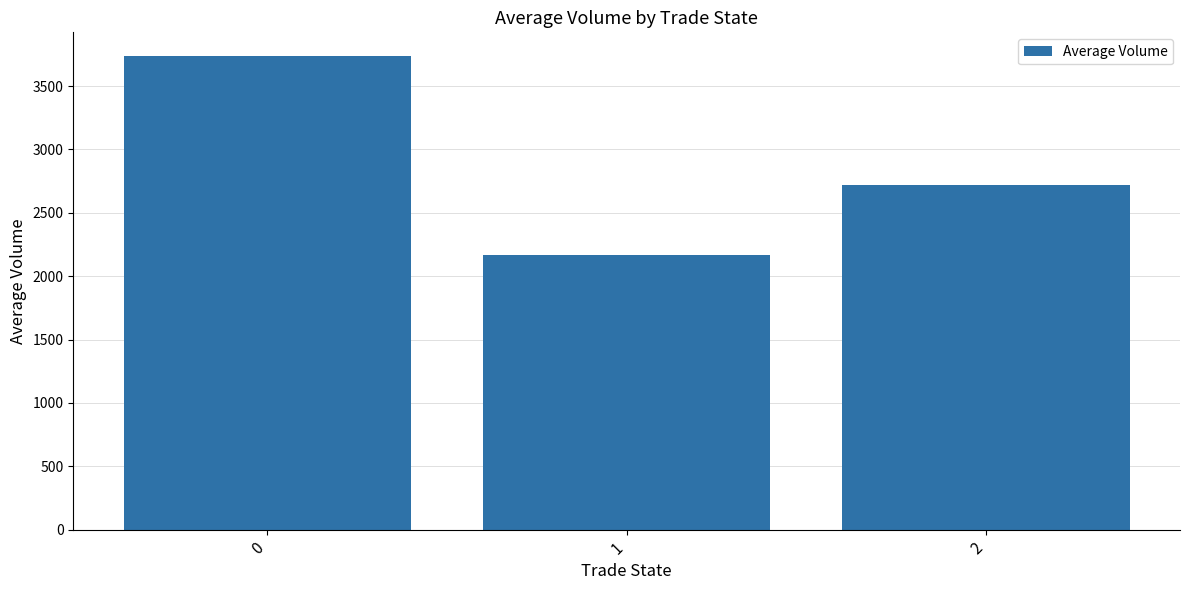

True or false: the data shows 922.4 at 2.

False